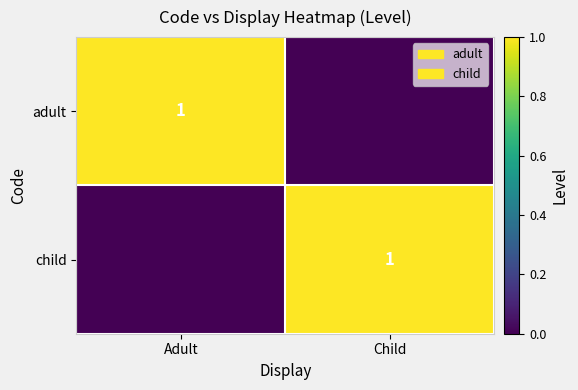

True or false: adult has a value of 0 at Adult.

False